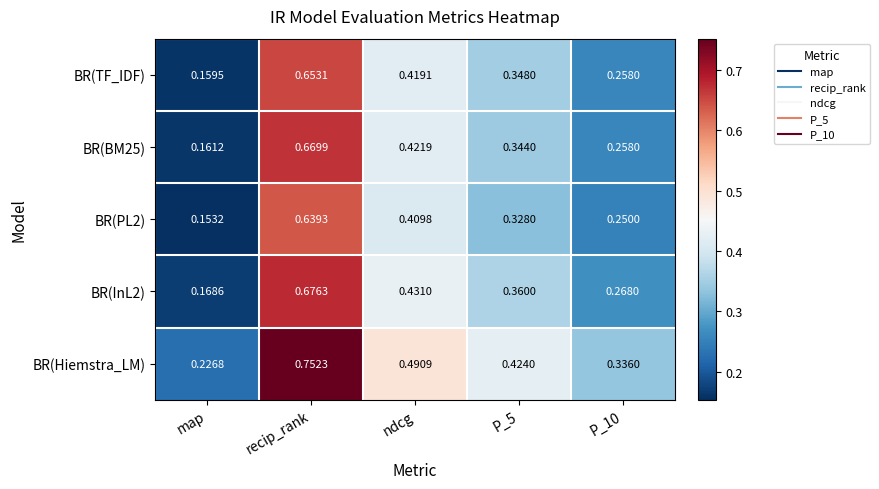

Which series has the widest spread of values?

BR(Hiemstra_LM)